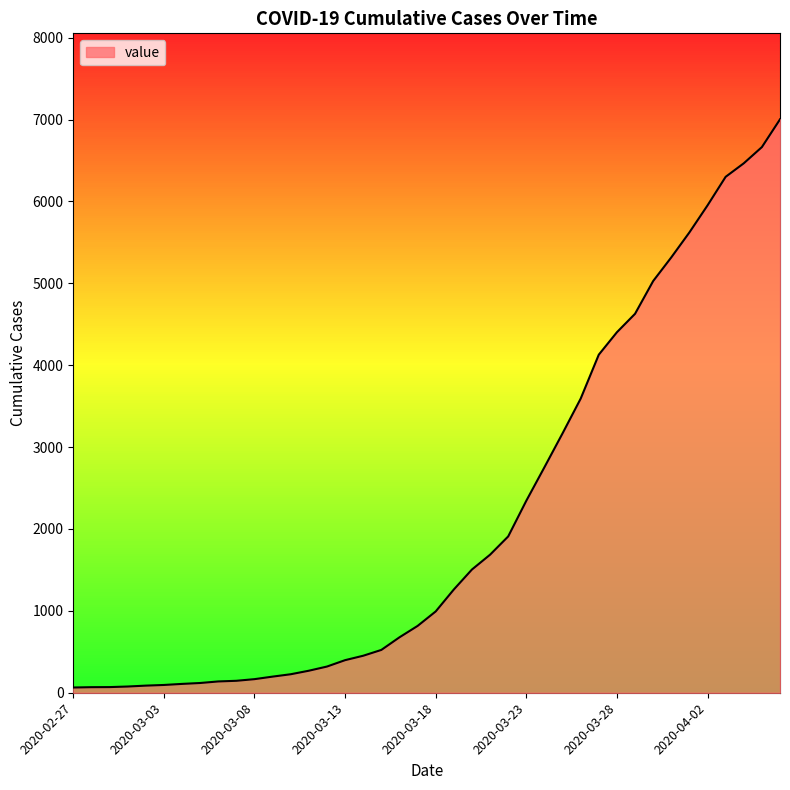

What is the difference between the maximum and minimum values?

6939